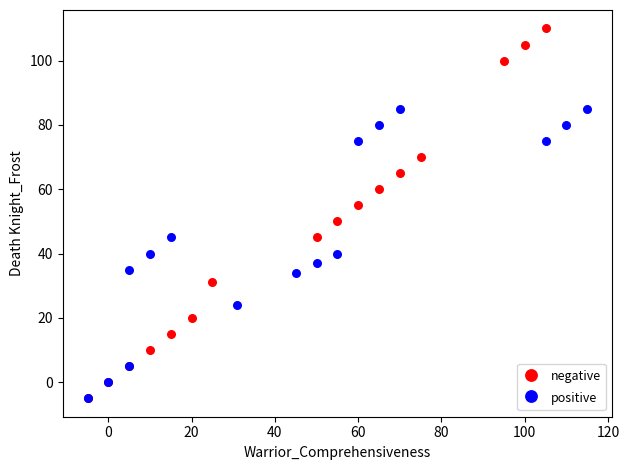

Which series reaches the maximum Y coordinate?

negative